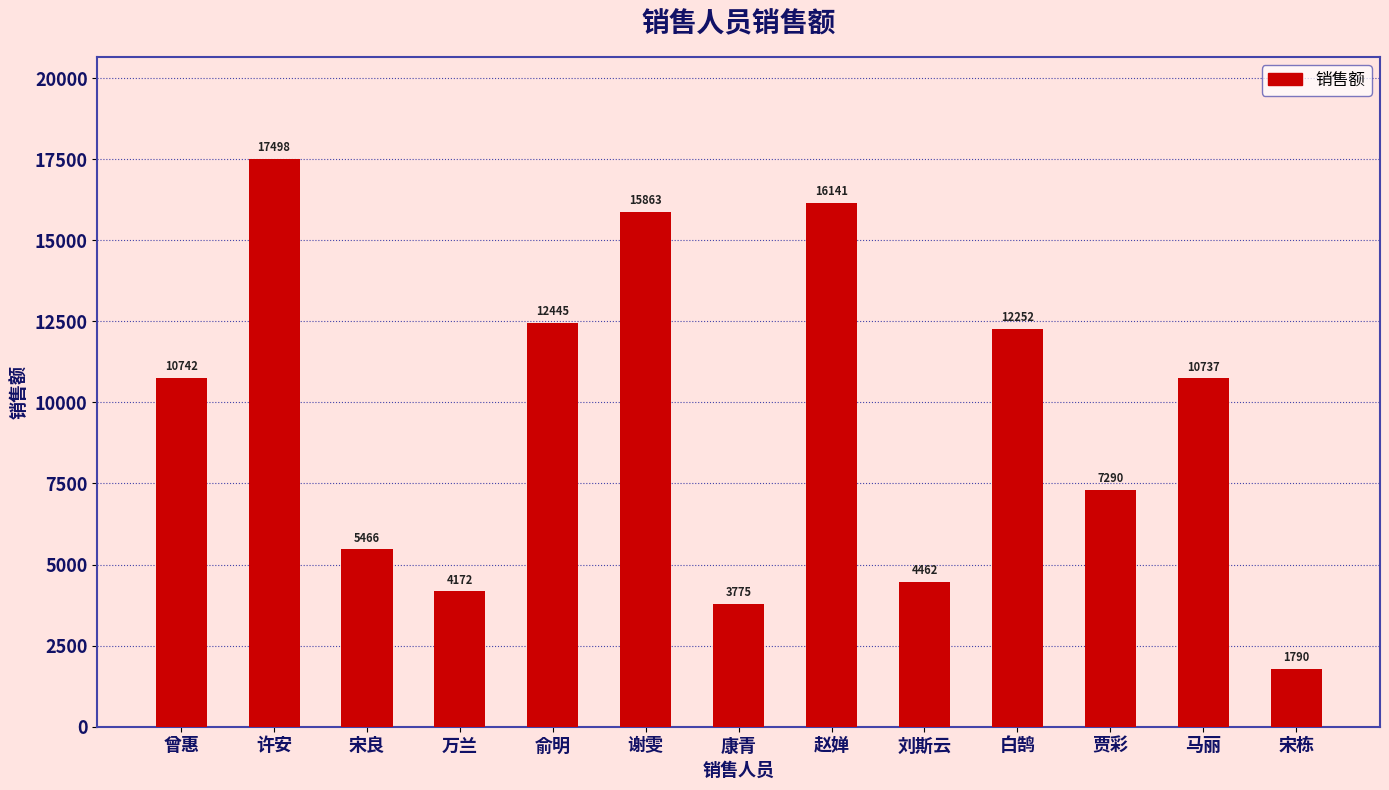

What is the change in value from 许安 to 赵婵?

-1357